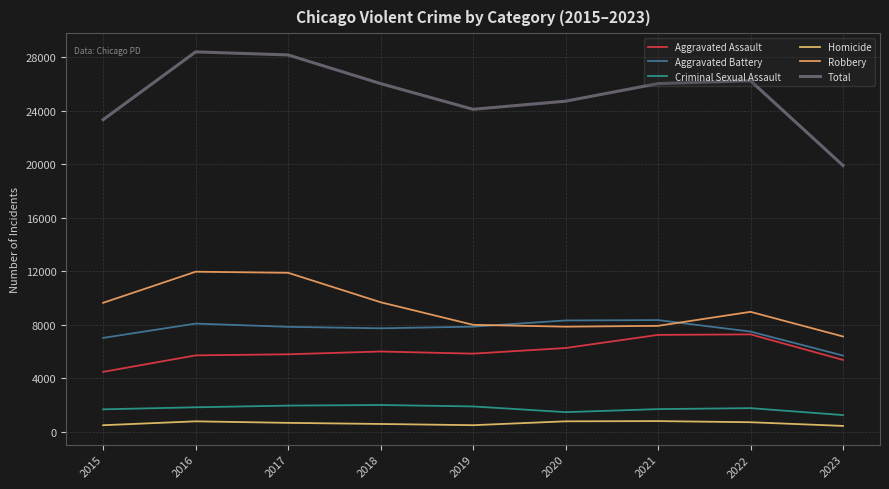

Does the chart have visible grid lines?

Yes